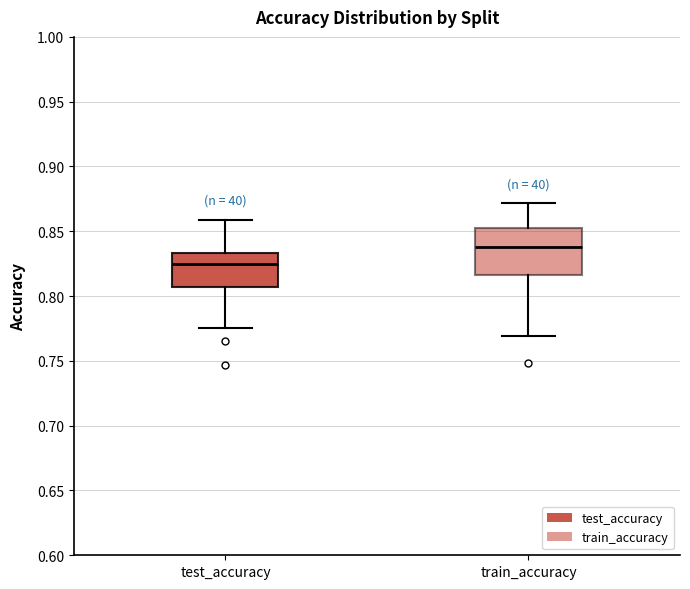

Reading left to right, read every box against the y-axis: the position of its median line, the range the box covers, and the ends of its whiskers. The values are not printed on the chart, so give them approximately, as read against the axis.

test_accuracy: median 0.825, box 0.805 to 0.835, whiskers 0.775 to 0.860
train_accuracy: median 0.840, box 0.815 to 0.850, whiskers 0.770 to 0.870